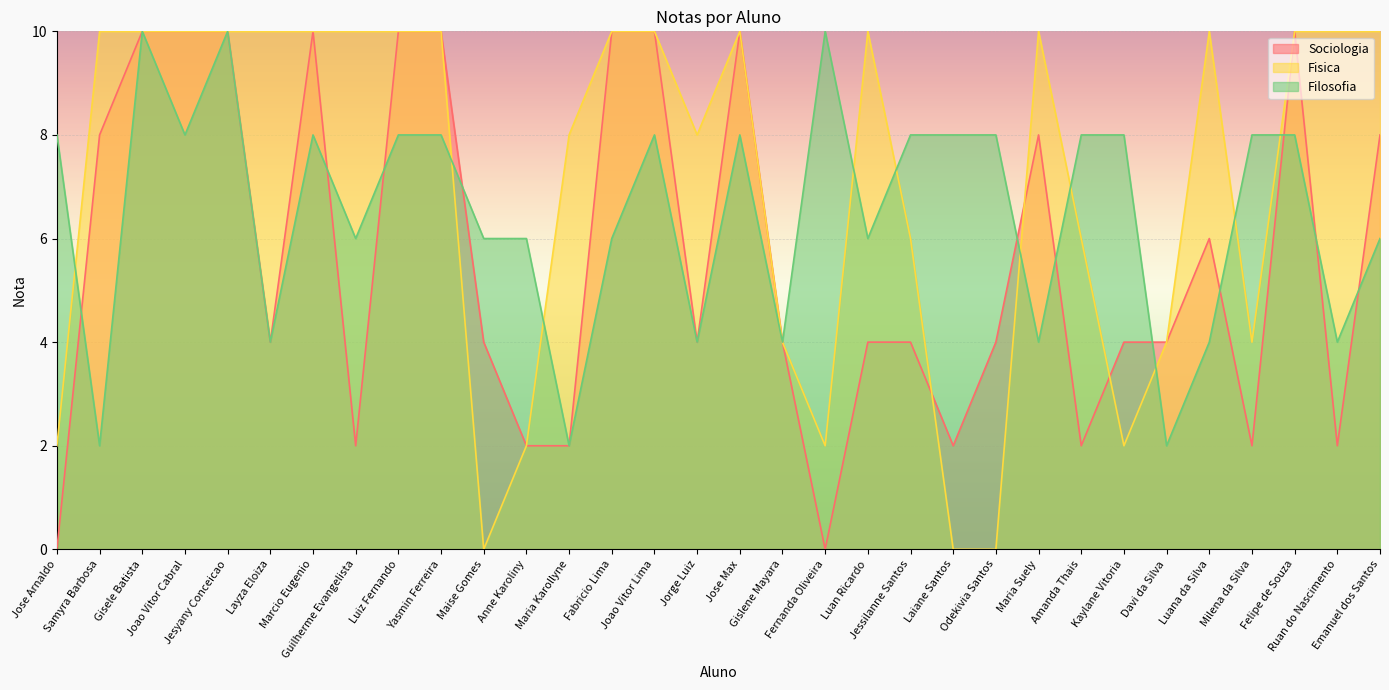

At which label does Sociologia reach its peak?

Gisele Batista